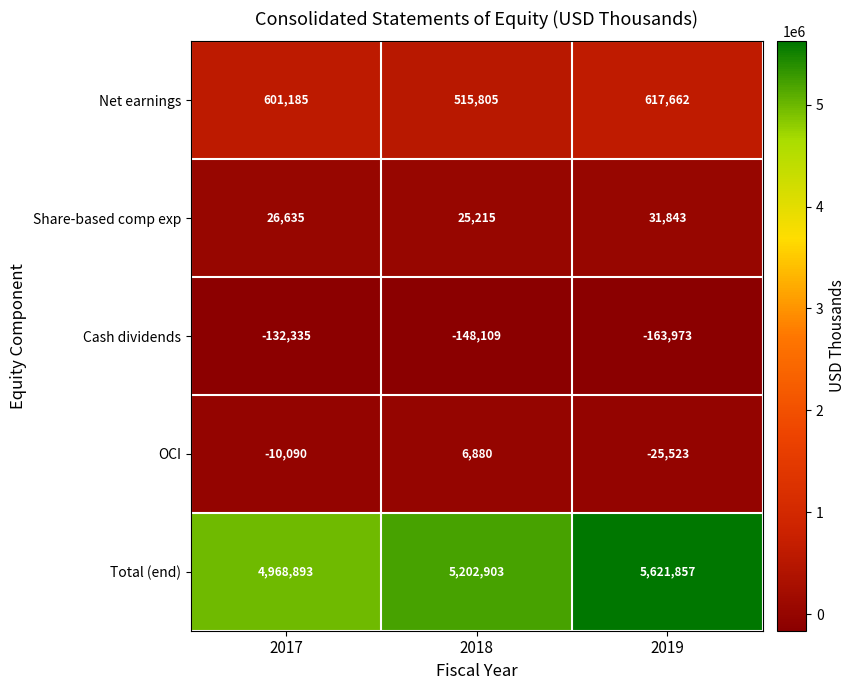

Which label corresponds to the largest value in the chart?

2019